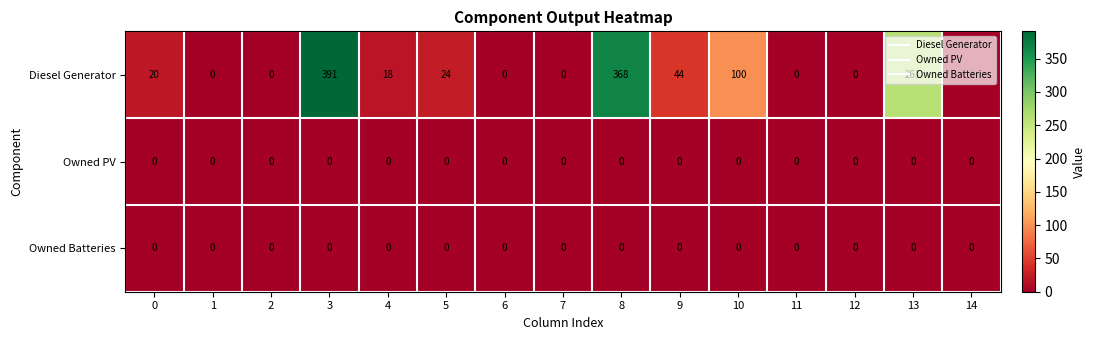

How many categories are shown in the chart?

15